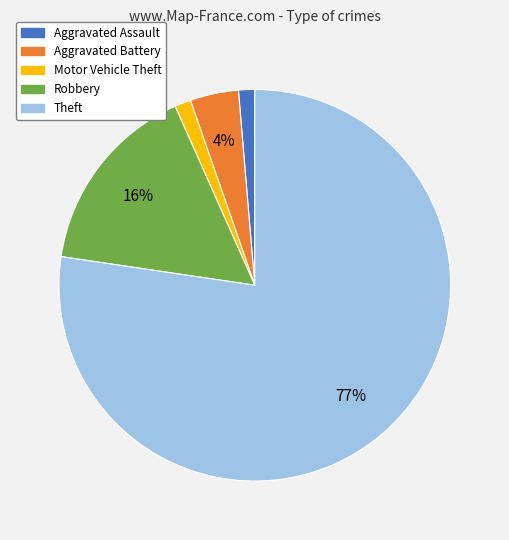

To the nearest percent, what percentage of the pie is Motor Vehicle Theft?

1%